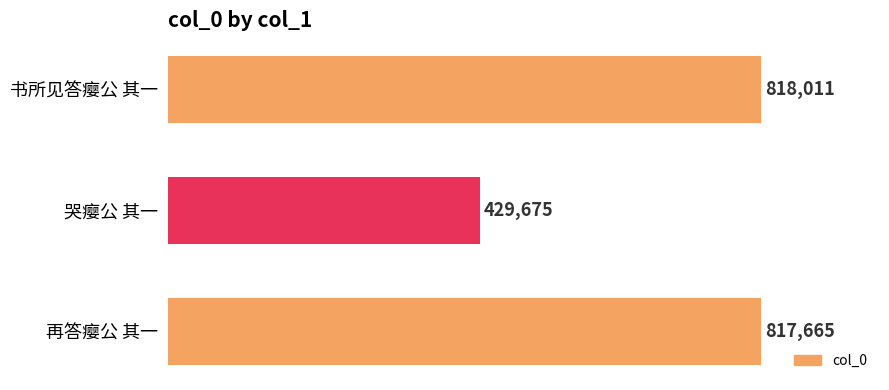

Reading top to bottom, list all the values displayed in this chart.

818011	429675	817665